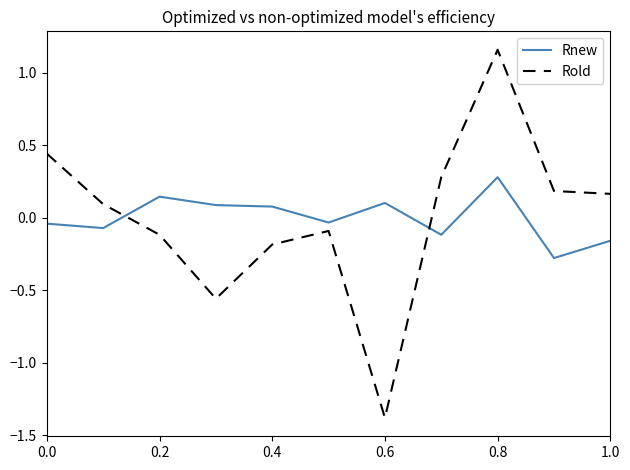

Does the chart have visible grid lines?

No